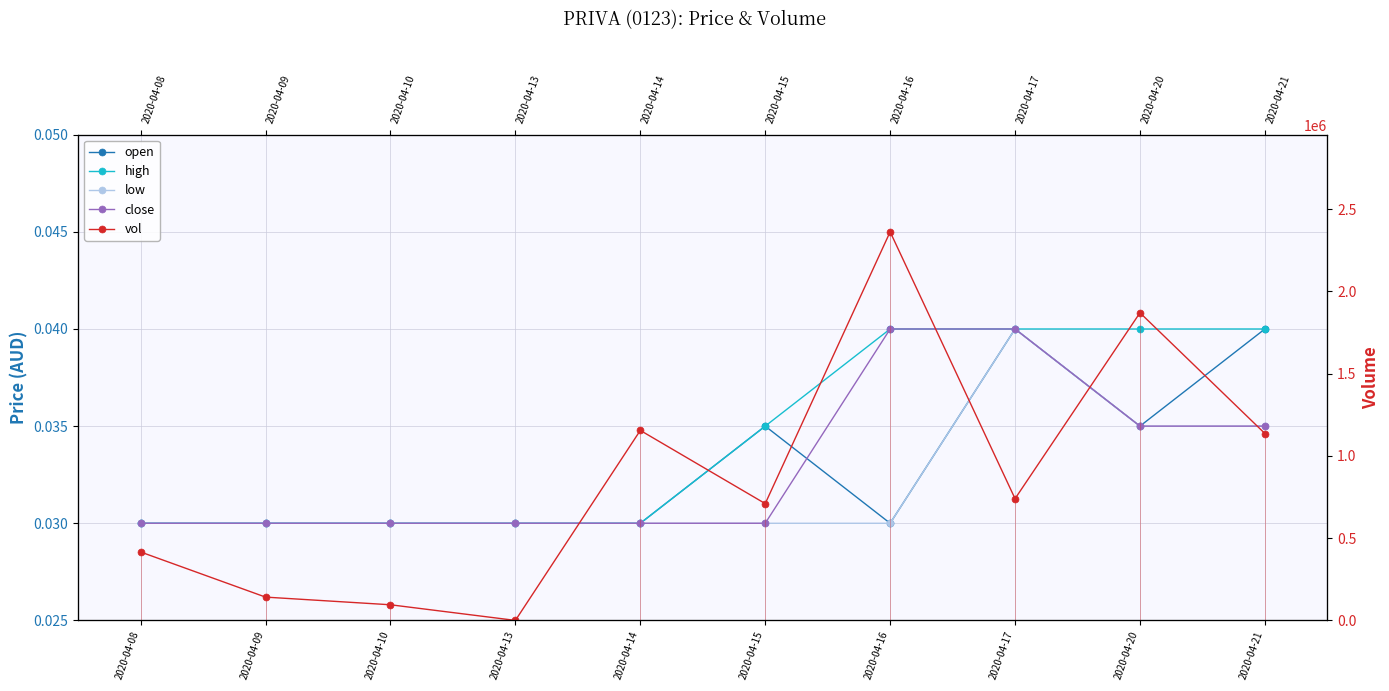

Count the number of data series in this chart.

5